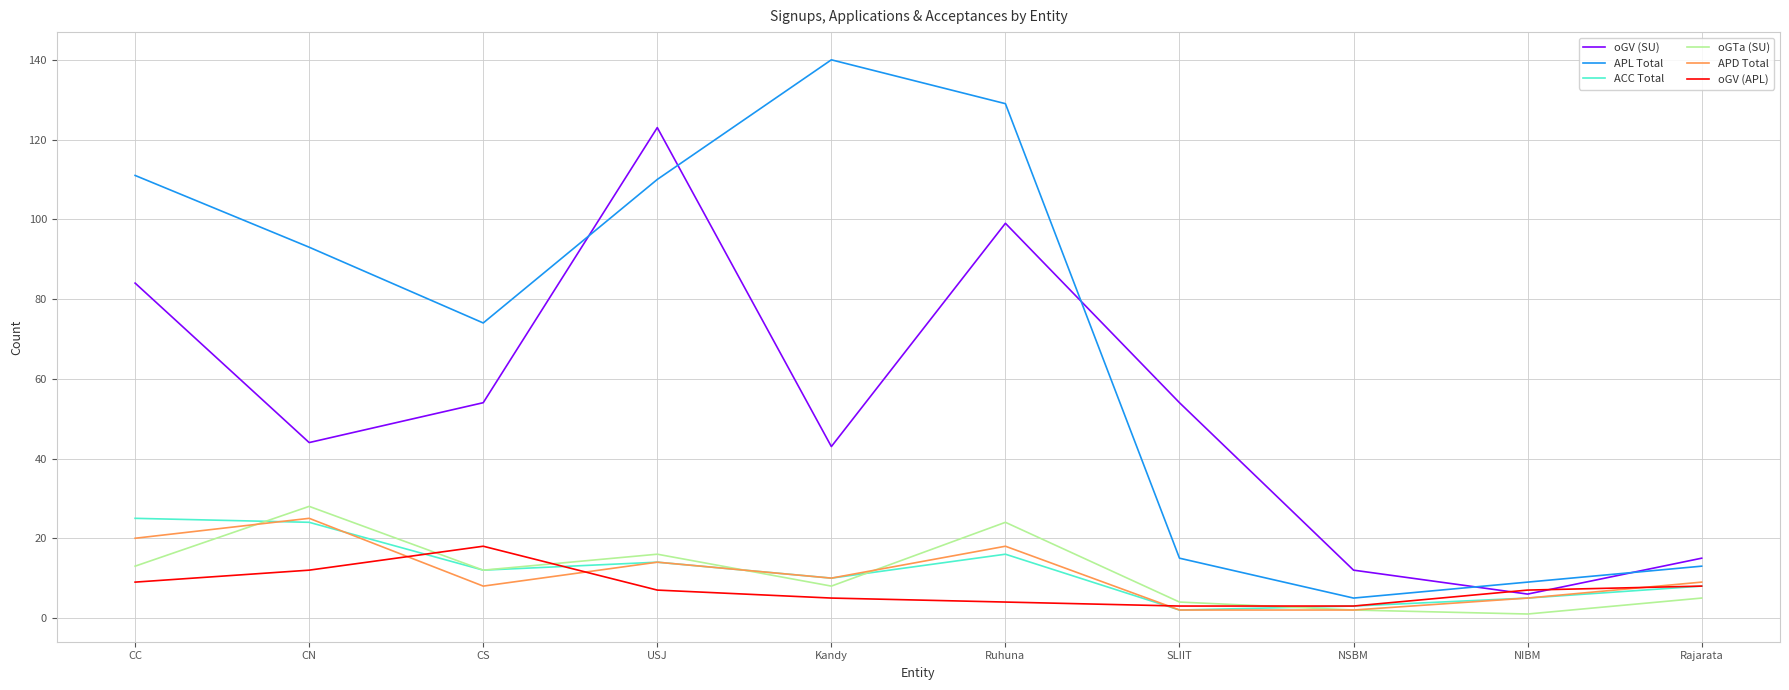

The oGTa (SU) series shows 24 at Ruhuna. True or false?

True